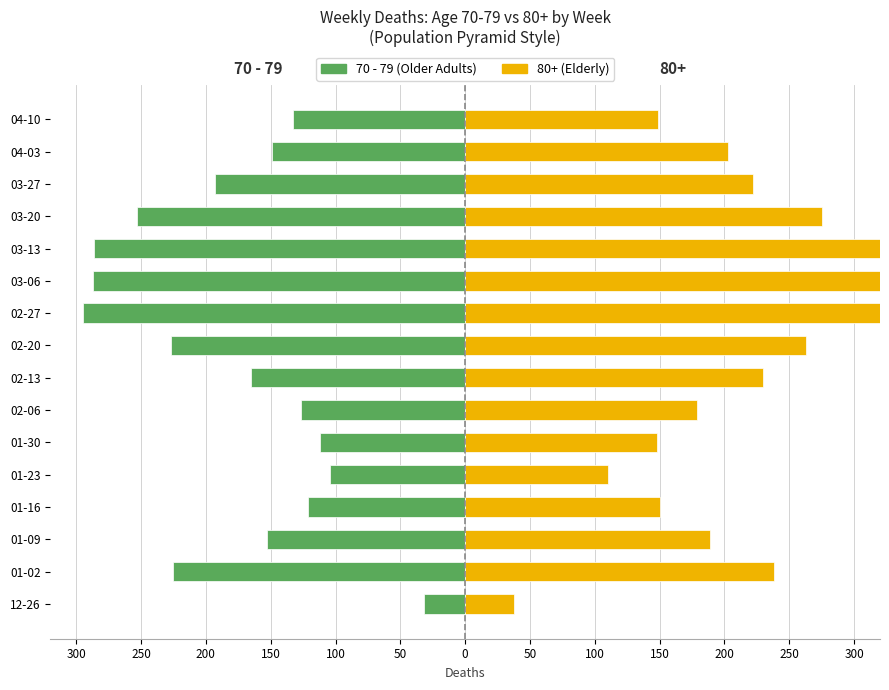

True or false: the data shows -51 at 12-26.

False